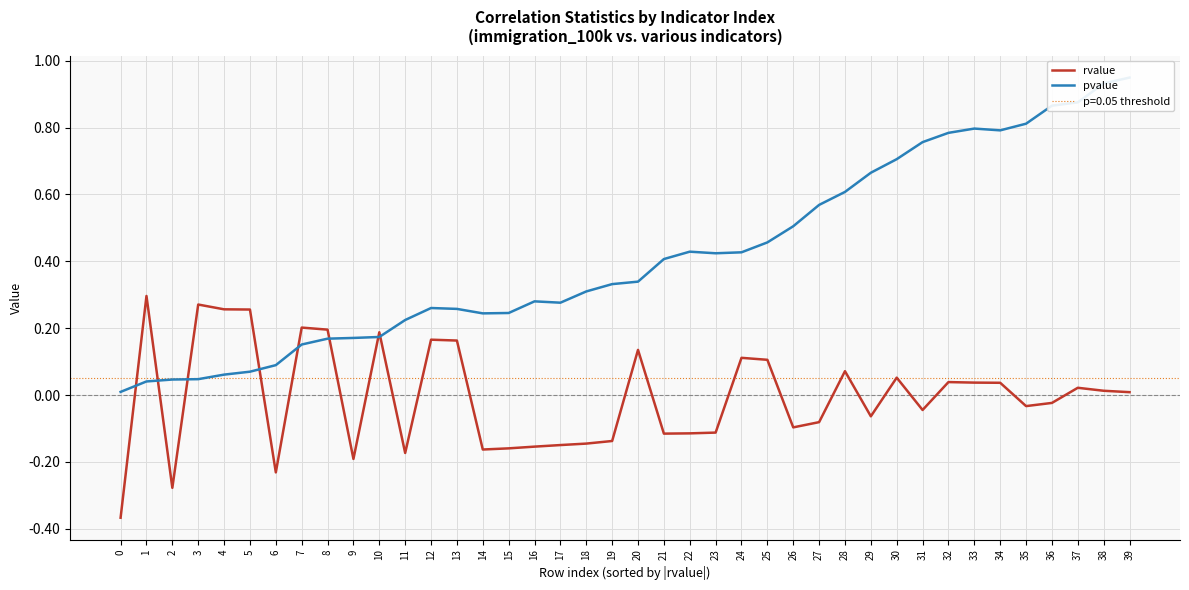

Which series has the largest total across all categories?

pvalue